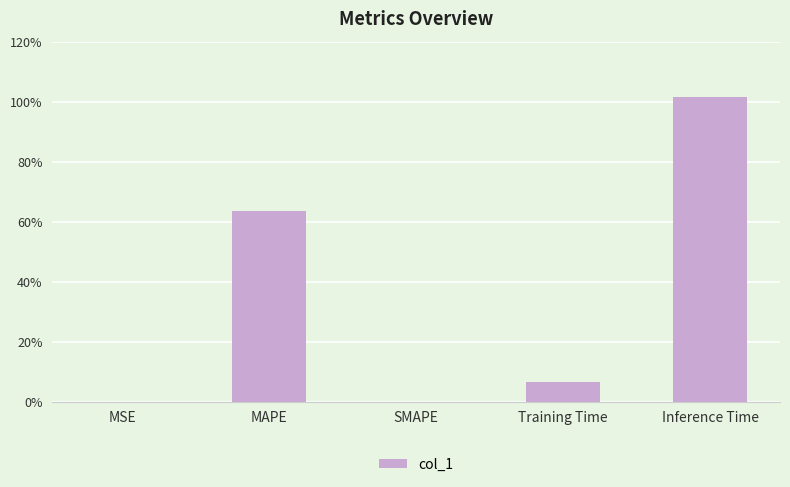

Are the bars grouped side by side (vs. stacked)?

No